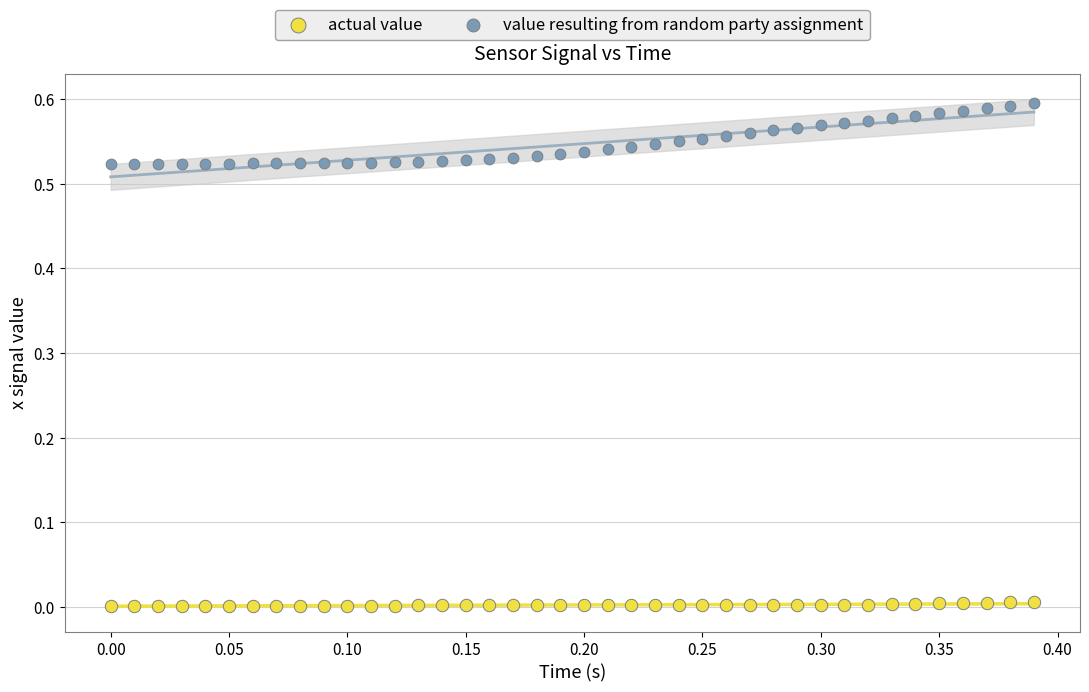

Which series contains the highest Y value?

value resulting from random party assignment